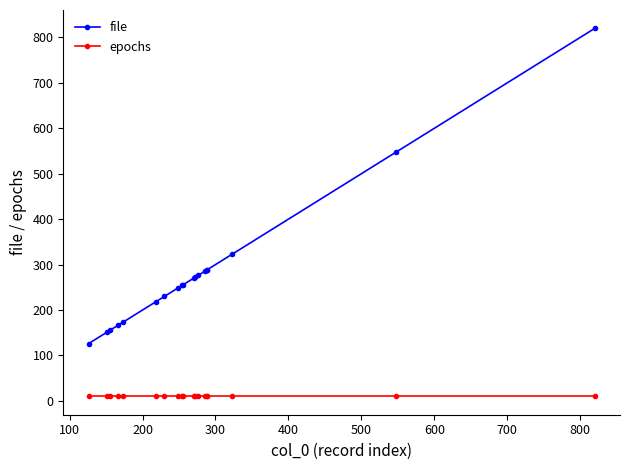

Which series has the largest range (max minus min)?

file